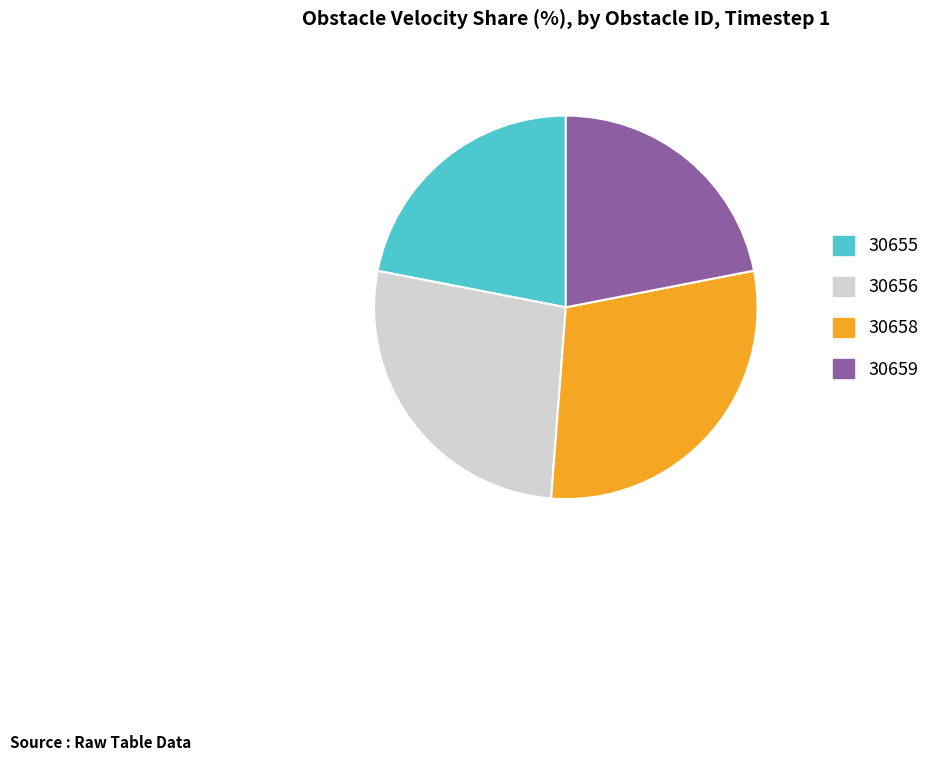

Which slice is the largest?

30658